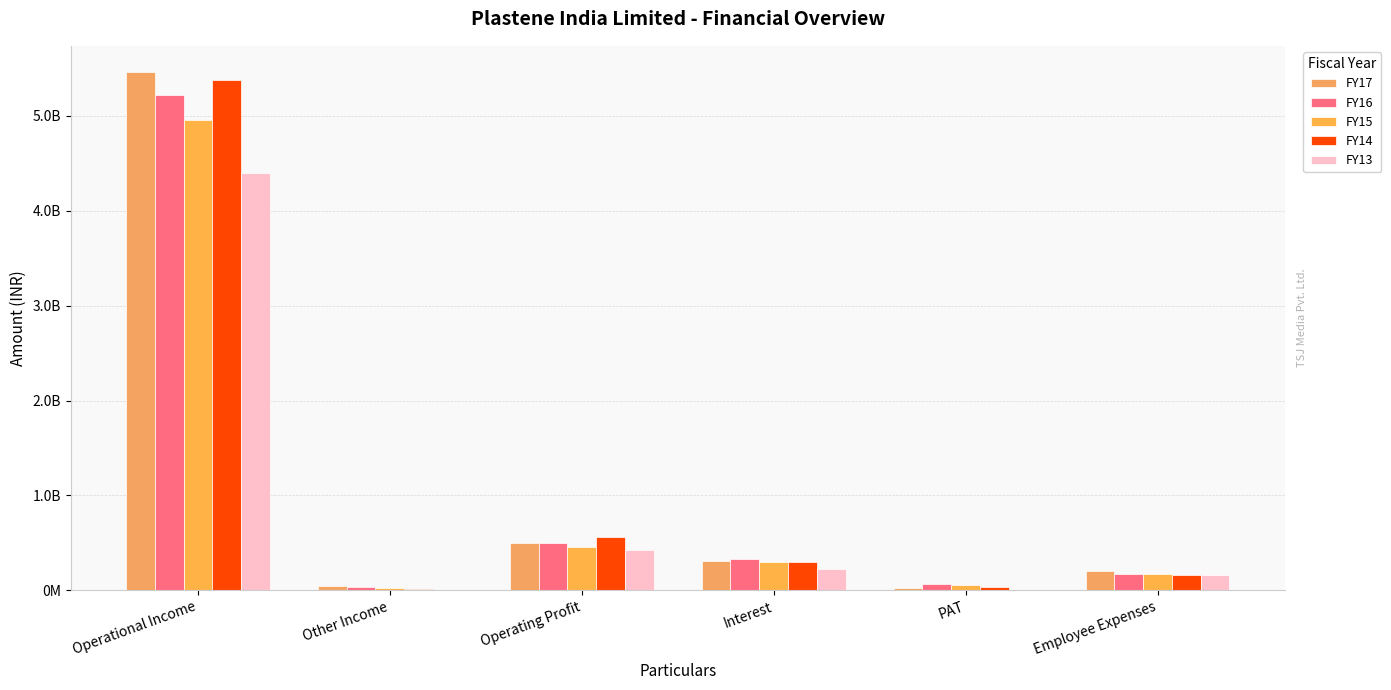

What is the lowest value of the FY14 series?

11075453